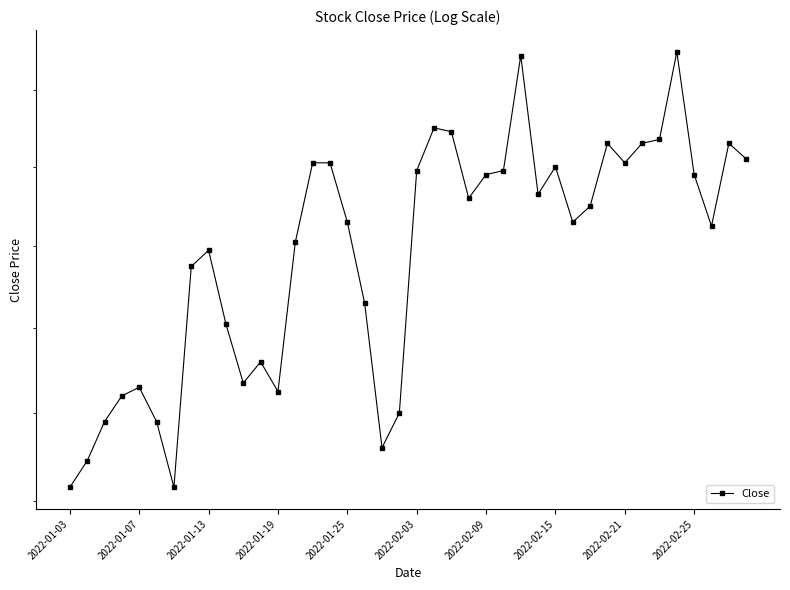

At which category does the chart reach its minimum across all series?

2022-01-03